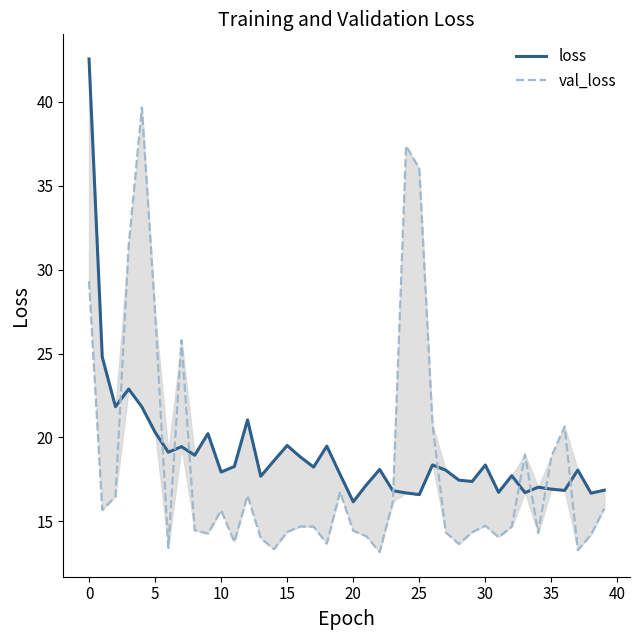

Which series ends up on top after the final intersection of loss and val_loss?

loss